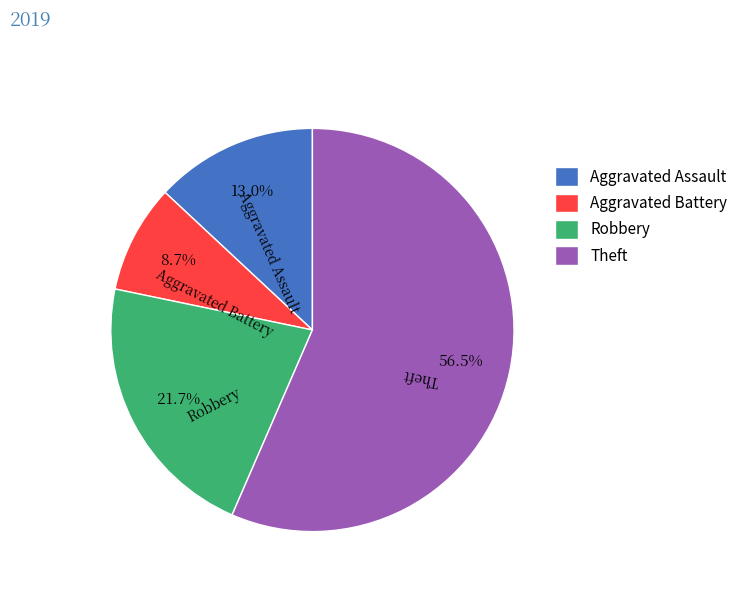

Combined, what portion of the pie is Aggravated Battery and Robbery?

30.4%